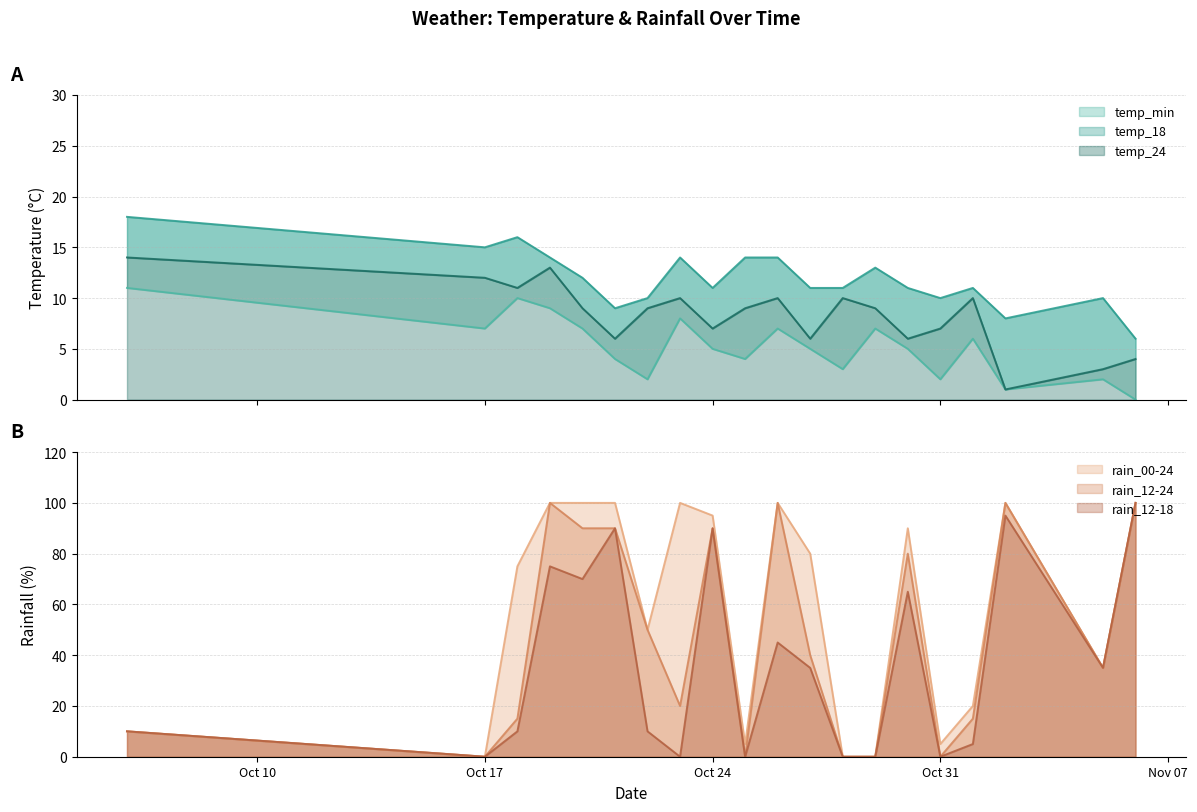

What is the average value of the temp_18 series?

12